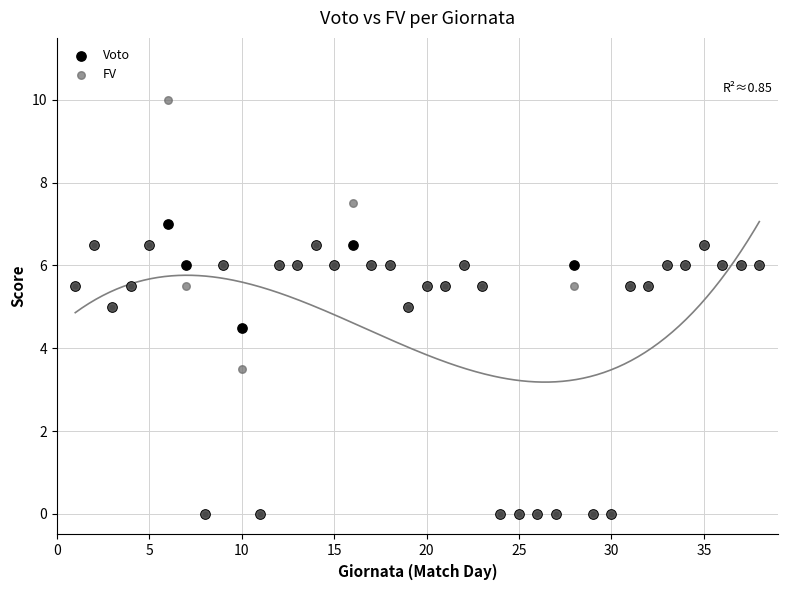

Which series has the largest Y range (max minus min)?

FV